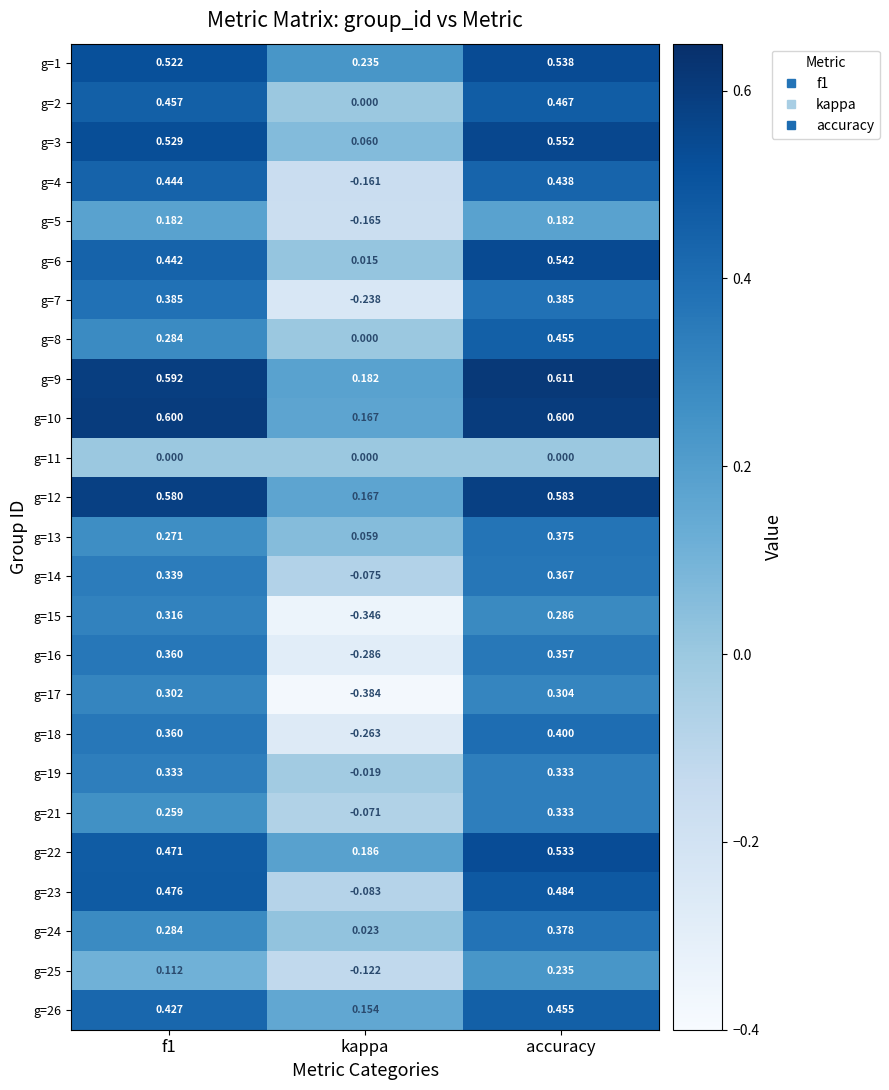

Is the value of g=17 at f1 greater than the value of g=23 at accuracy?

No